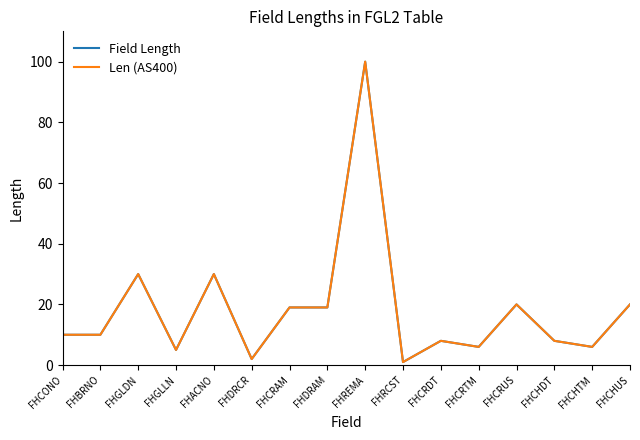

Is this an area chart (filled region under the line)?

No